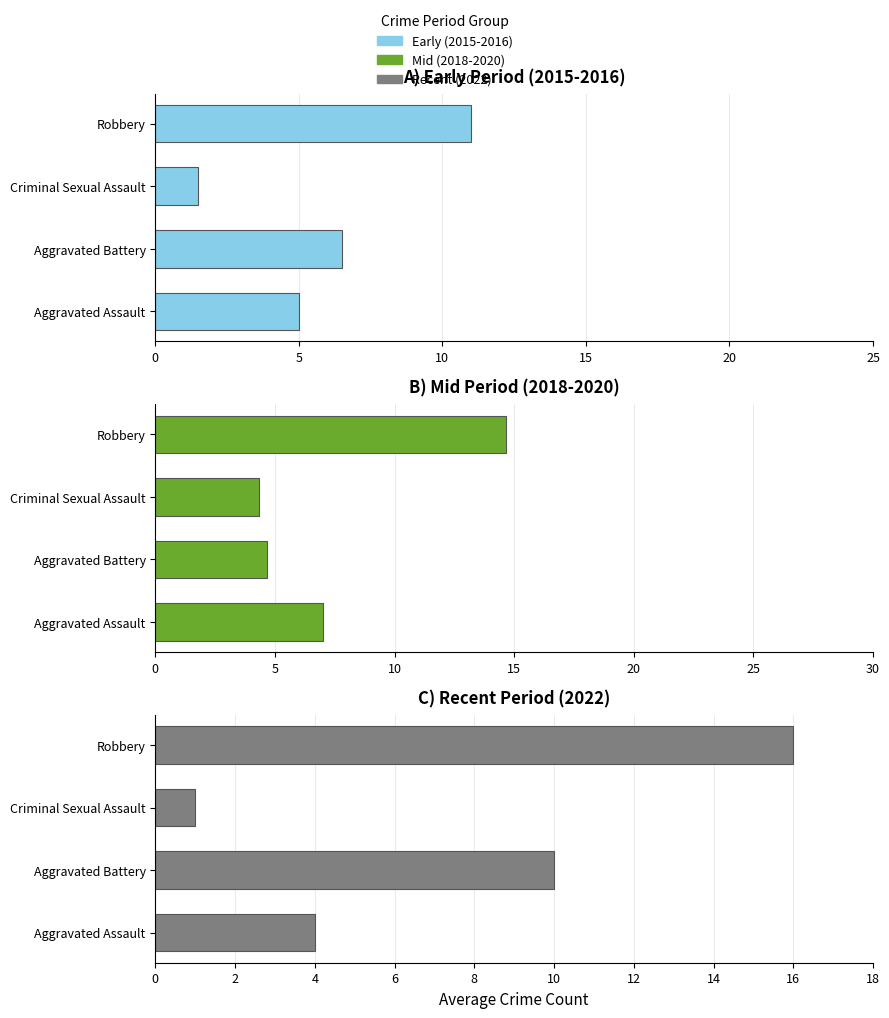

What is the value of the Mid (2018-2020) bar at the 4th from the left?

14.7